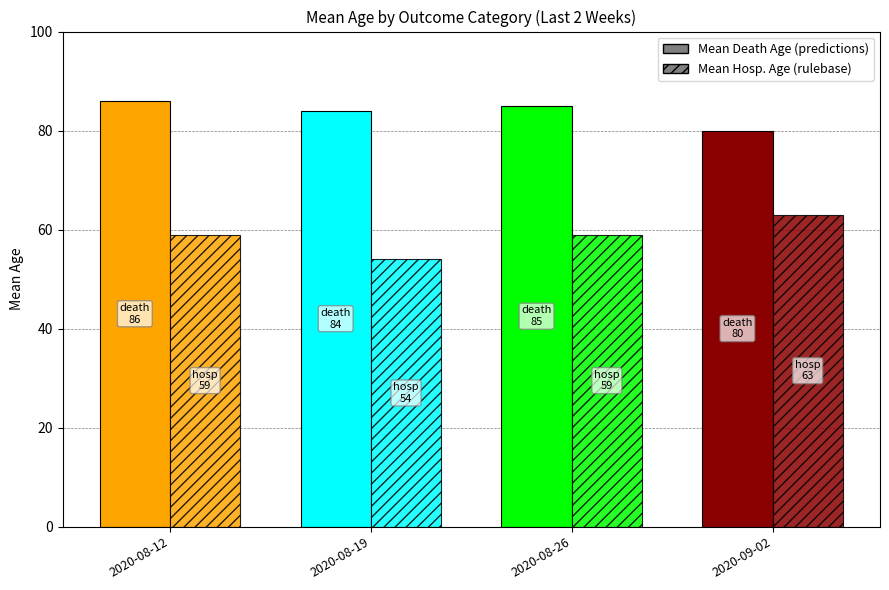

Reading left to right, list all the values displayed in this chart.

Mean Death Age_Last2Weeks: 86	84	85	80
Mean Hospitalized Age_Last2Weeks: 59	54	59	63